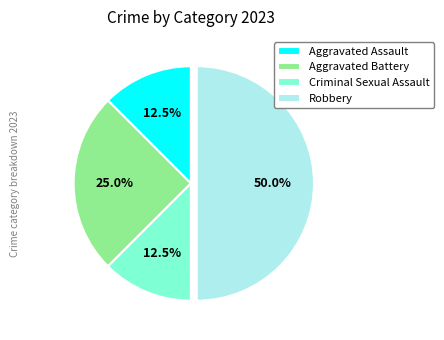

Does Criminal Sexual Assault represent more than half of the total?

No